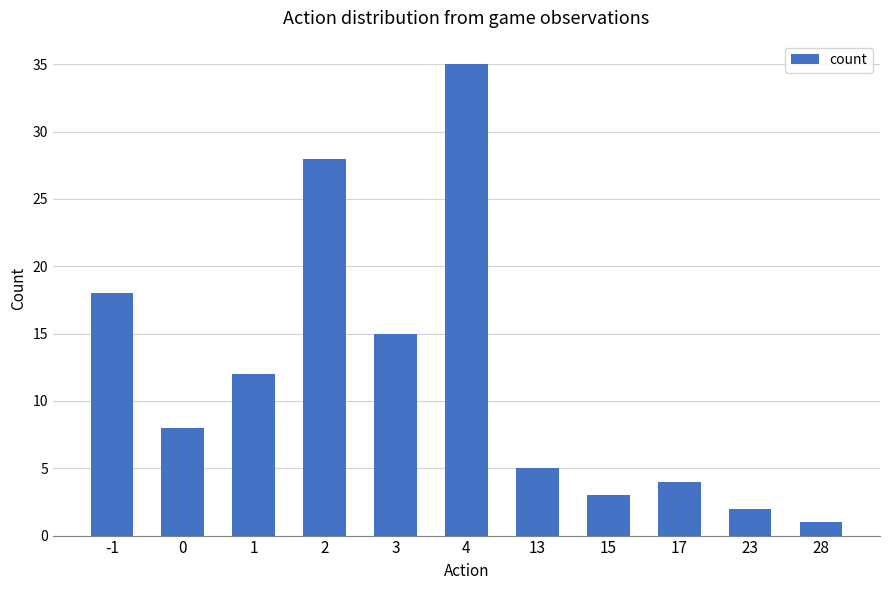

What is the smallest value displayed?

1